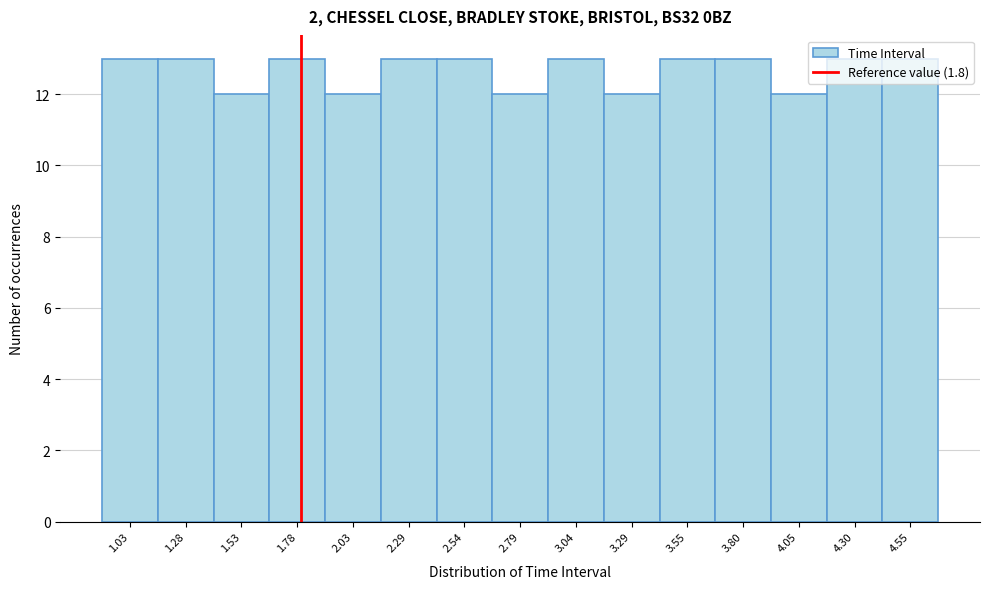

Reading left to right, list every bar in this chart as the range it spans on the x-axis followed by its height. Neither the bar edges nor the heights are printed on the chart, so give them approximately, as read against the axes.

0.90 to 1.15: 13
1.15 to 1.40: 13
1.40 to 1.65: 12
1.65 to 1.90: 13
1.90 to 2.15: 12
2.15 to 2.40: 13
2.40 to 2.65: 13
2.65 to 2.90: 12
2.90 to 3.15: 13
3.15 to 3.40: 12
3.40 to 3.65: 13
3.65 to 3.90: 13
3.90 to 4.20: 12
4.20 to 4.45: 13
4.45 to 4.70: 13